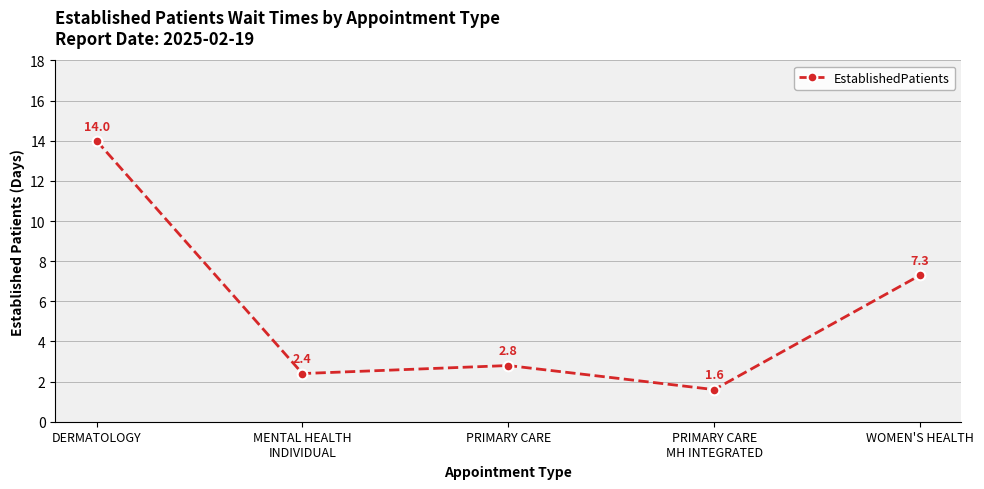

Which has a higher value, DERMATOLOGY or PRIMARY CARE
MH INTEGRATED?

DERMATOLOGY